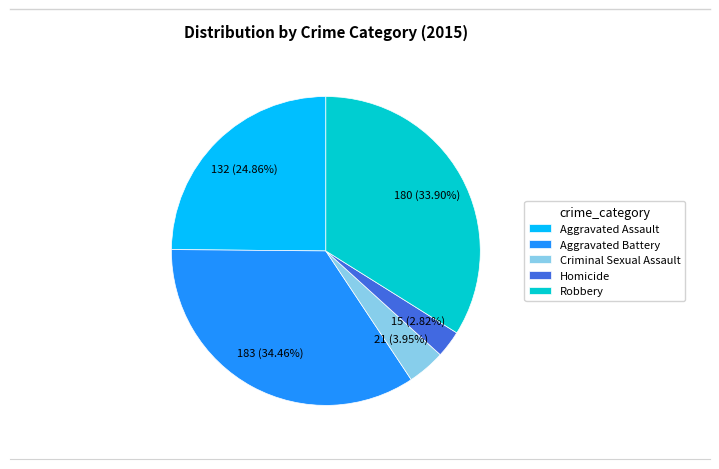

Is it true that Aggravated Battery is 34% of the pie?

True